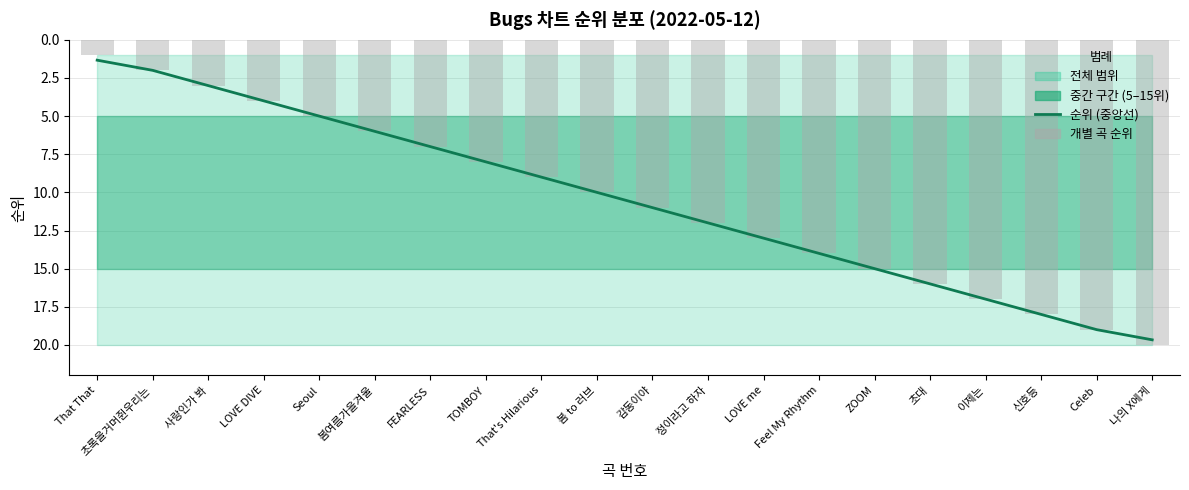

Which category has the lowest value in the 개별 곡 순위 series?

That That